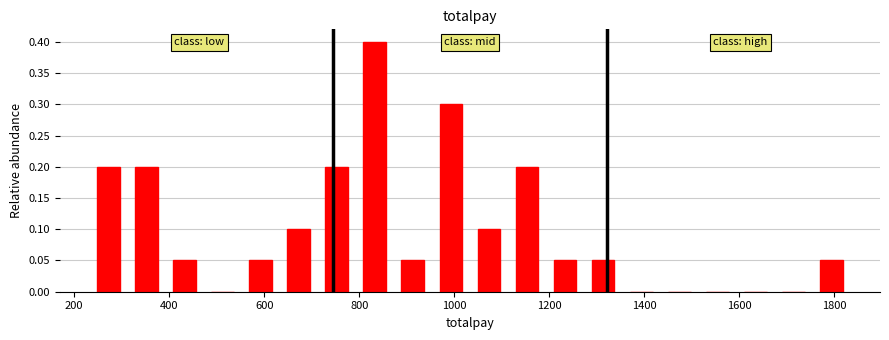

How tall is the bar that spans 560 to 640 on the x-axis? Neither the bar edges nor the heights are printed on the chart, so give them approximately, as read against the axes.

0.05